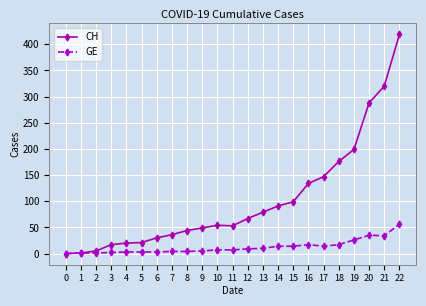

Does the chart have visible grid lines?

Yes